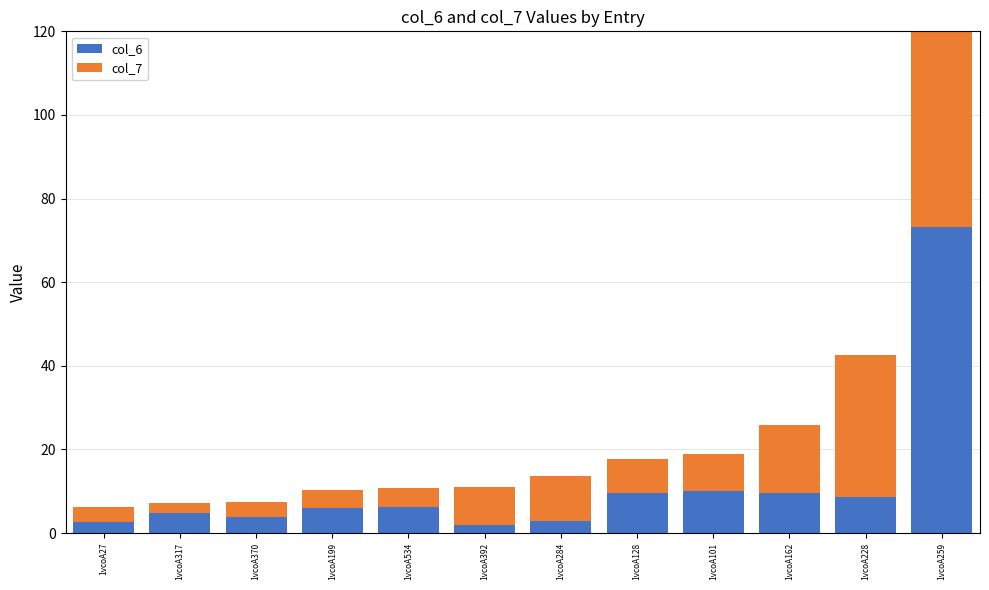

What are all the series names shown in the legend?

col_6, col_7